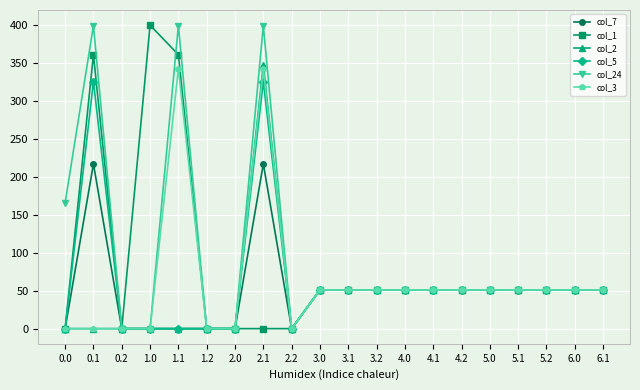

What is the sum of the col_5 values at 3.1 and 0.2?

51.0